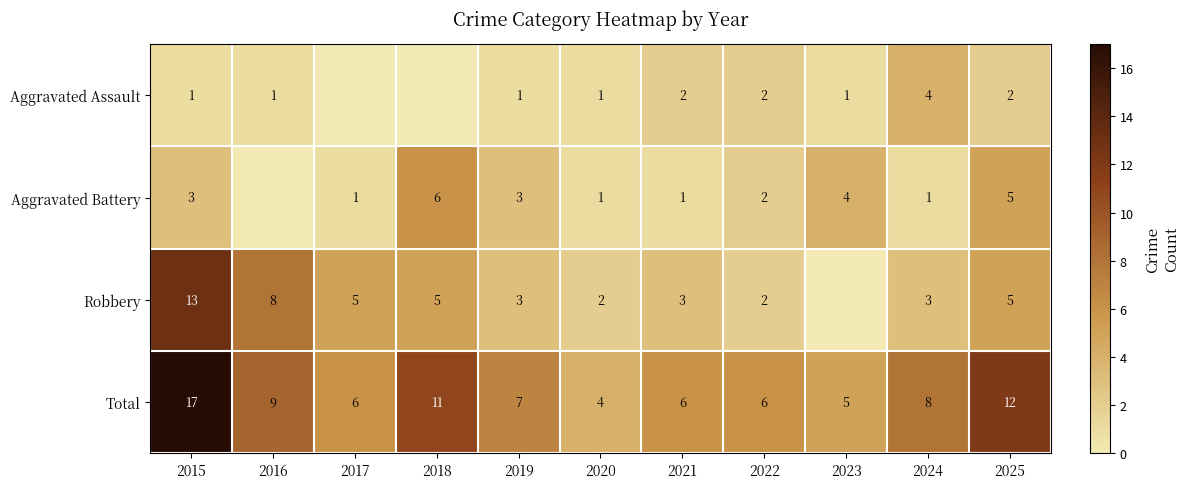

Which has a higher value, 2024 or 2025?

2024